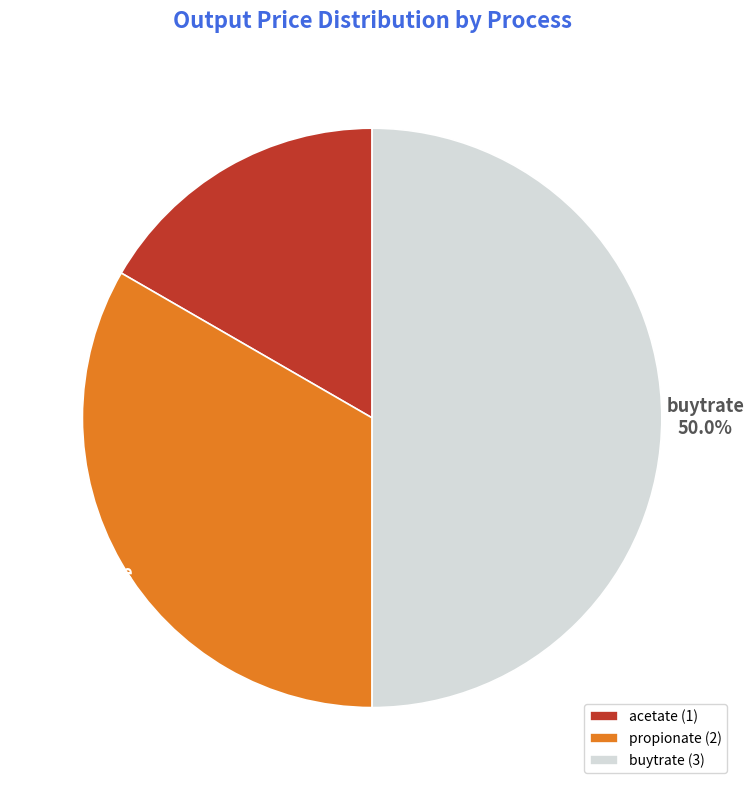

What portion of the pie excludes acetate?

83.3%